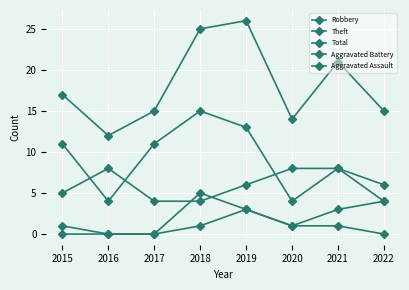

True or false: Aggravated Assault and Theft cross at least once.

False